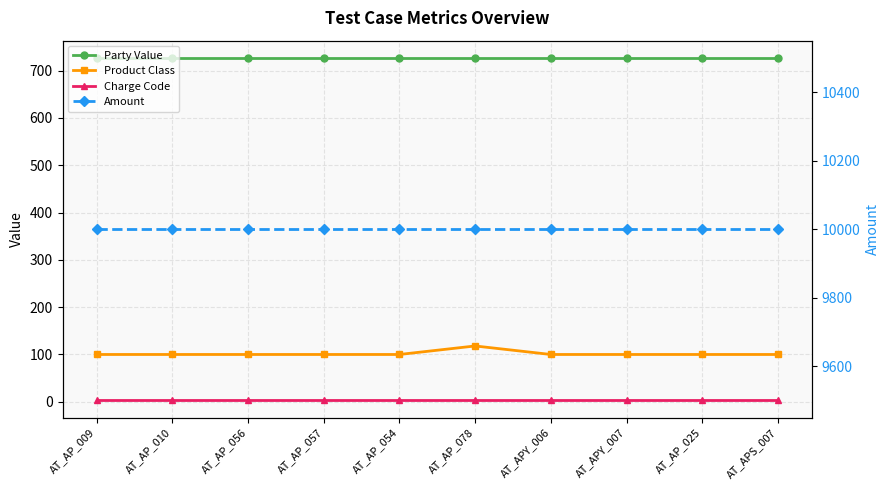

List the series in order of their peak value, lowest first.

Charge Code, Product Class, Party Value, Amount